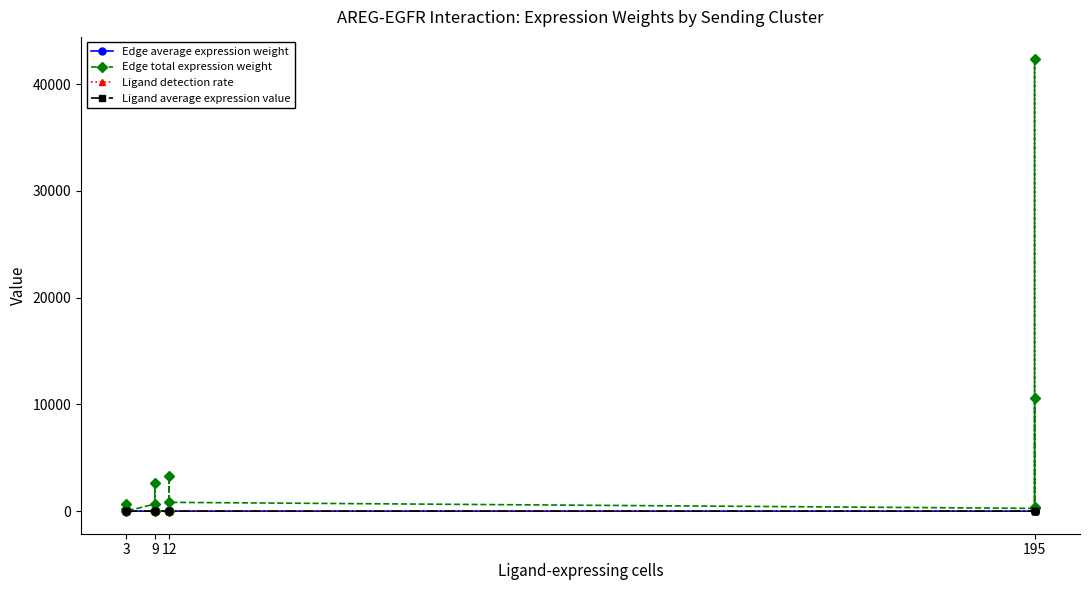

True or false: Edge average expression weight has more than 0 interior local peaks.

True